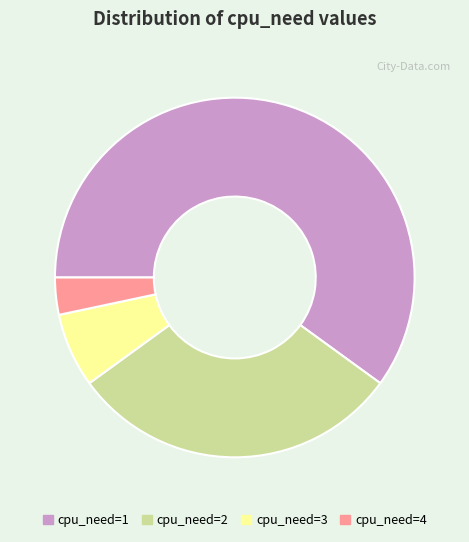

Combined, do cpu_need=4 and cpu_need=1 account for over 50%?

Yes